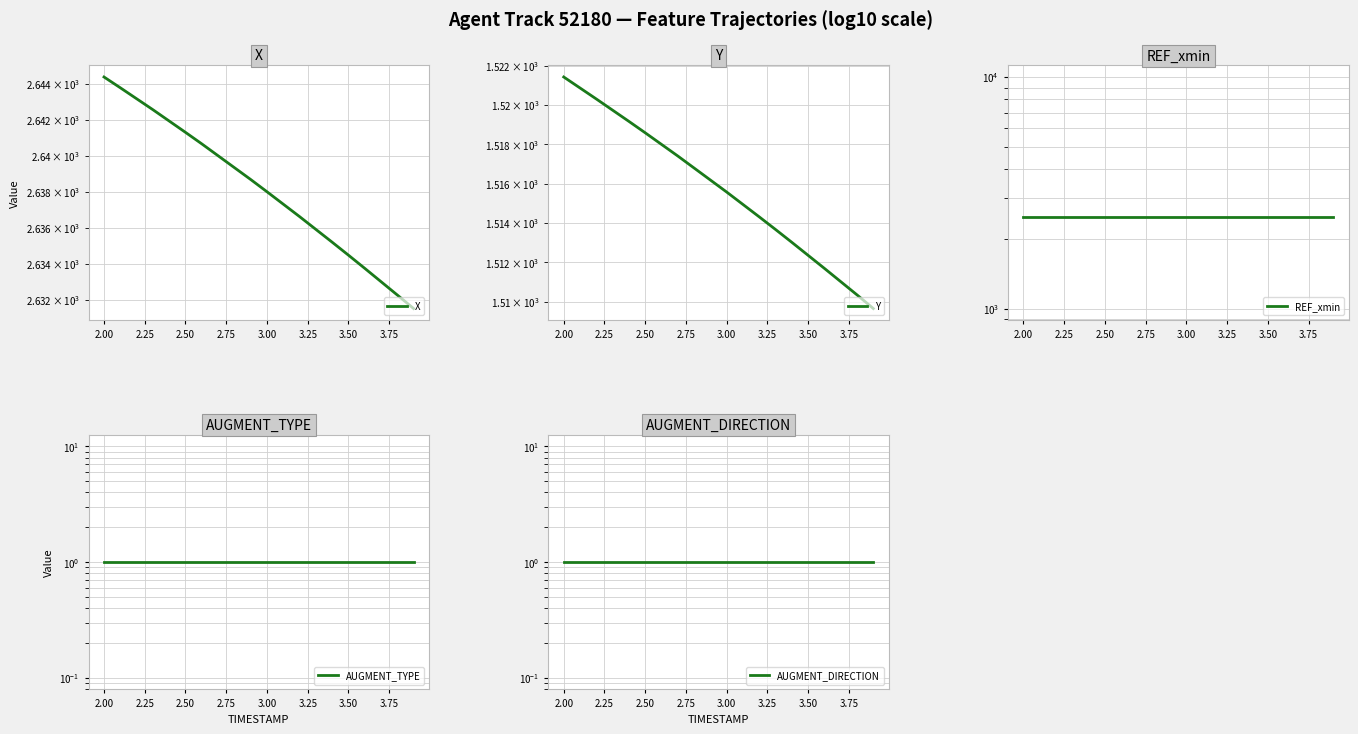

What is the value of the REF_xmin point at the 1st from the left?

2494.9